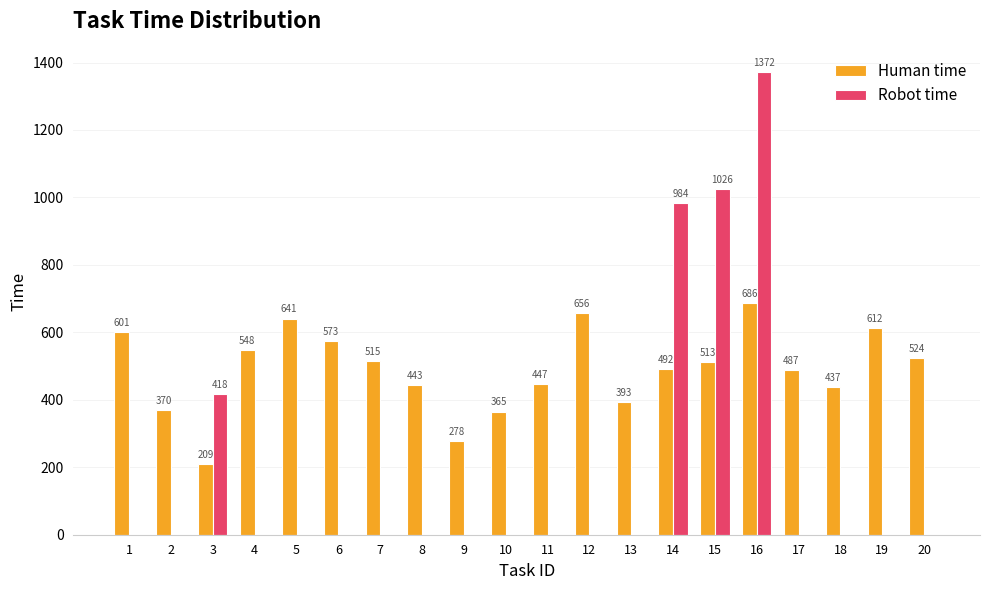

What is the difference between the Human time values at 5 and 16?

45